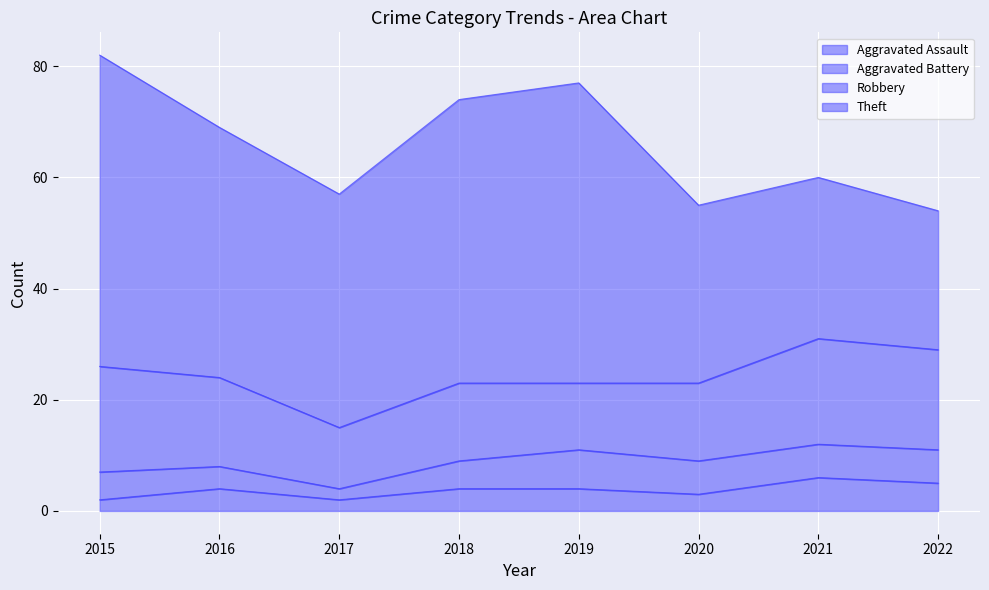

What is the value of the Theft point at the 6th from the left?

32